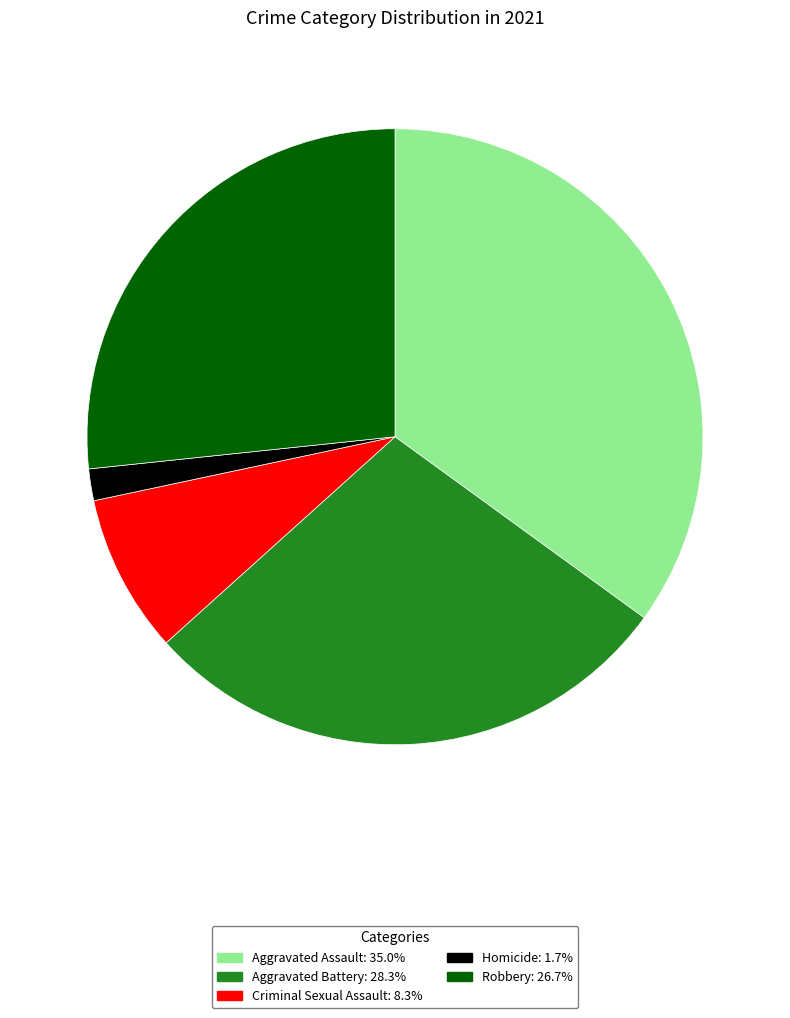

Which category has the smallest portion of the pie?

Homicide